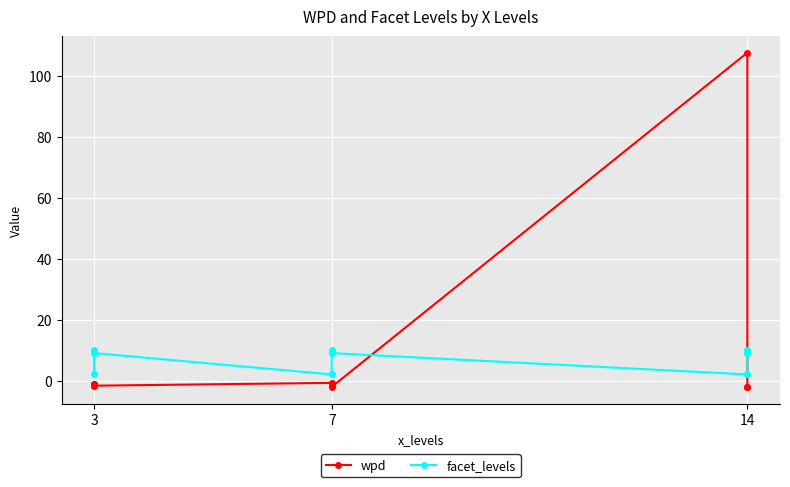

What are all the series names shown in the legend?

wpd, facet_levels